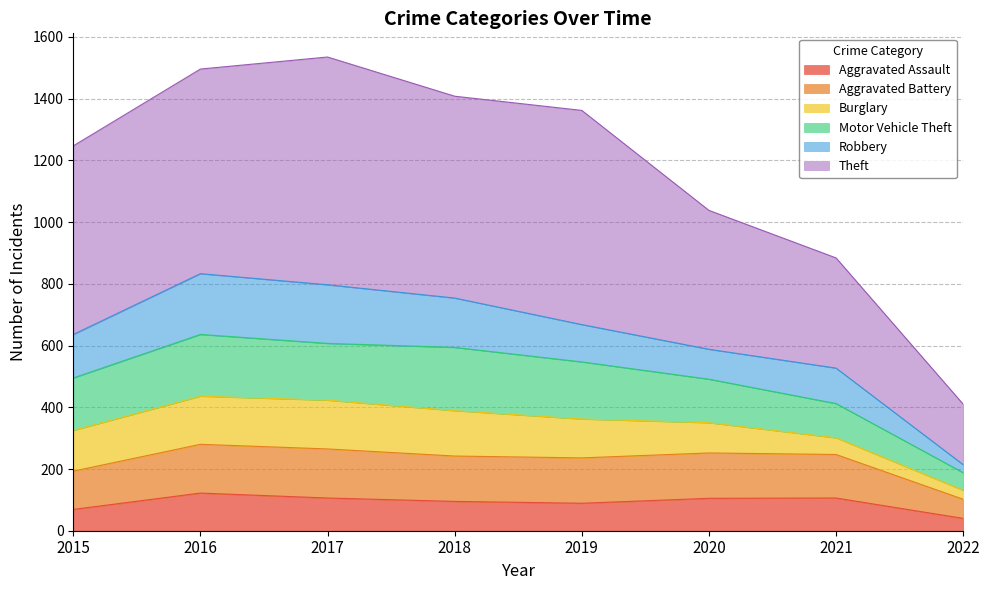

What is the total value across all series at 2016?

1496